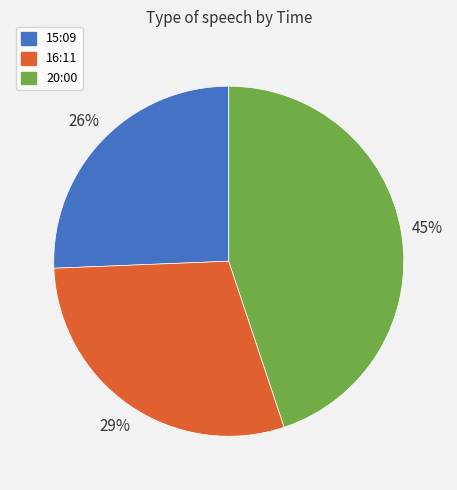

What is the smallest slice in the pie chart?

15:09